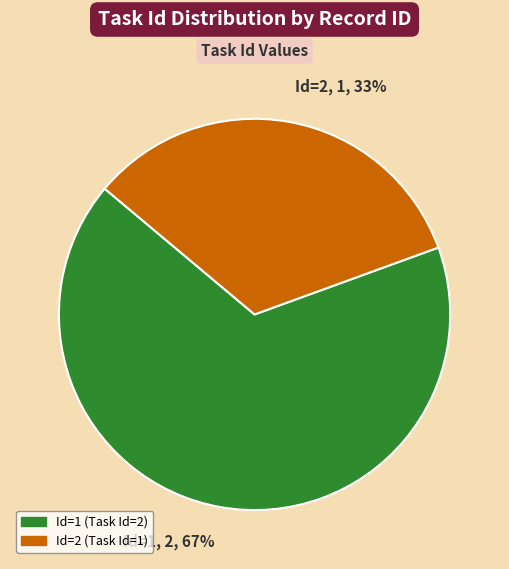

What percentage is the Id=1, 2, 67% slice, to the nearest percent?

67%